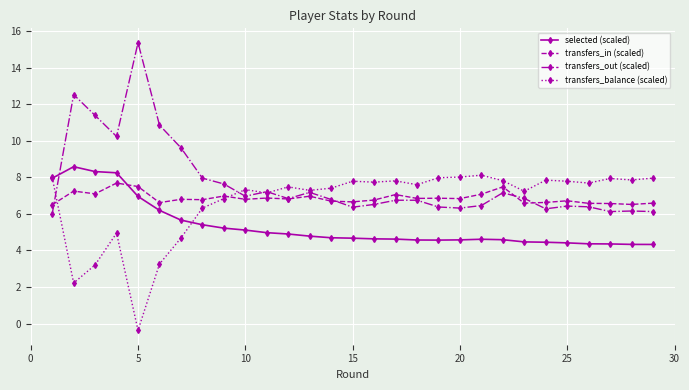

Which series has the largest total across all categories?

transfers_out (scaled)